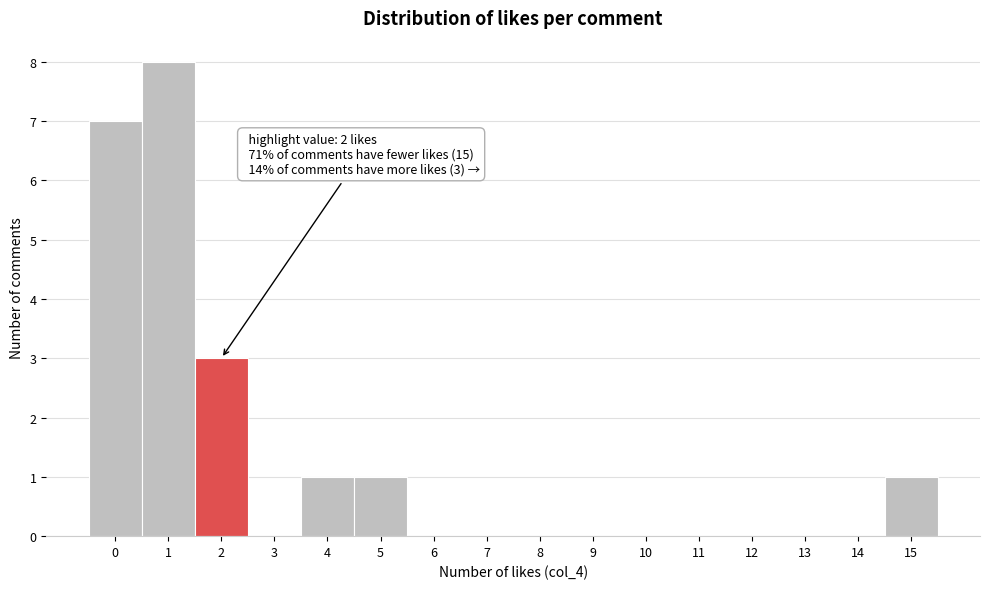

Which range on the x-axis has the tallest bar?

0.5 to 1.5